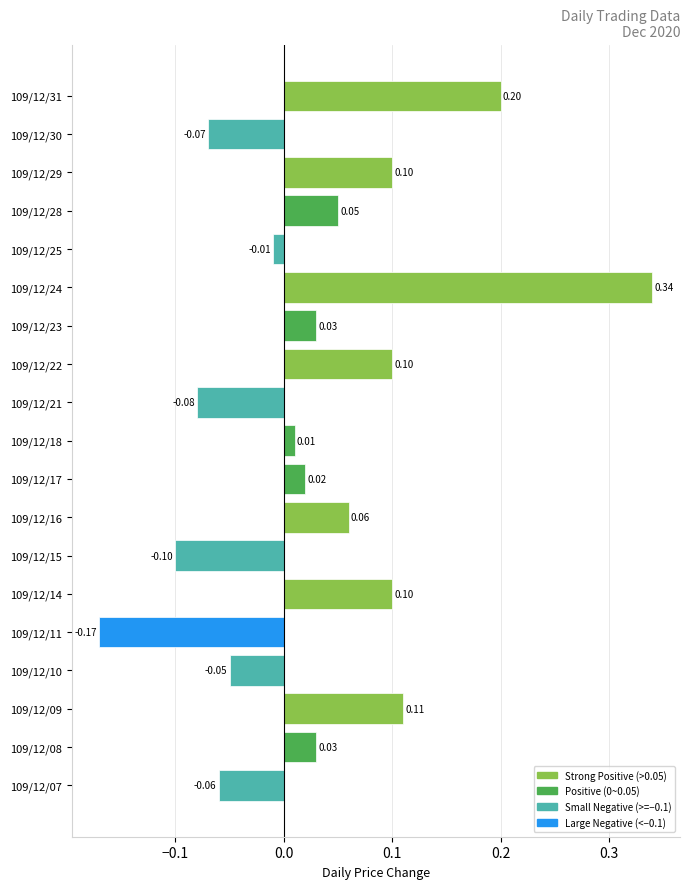

What is the difference between the maximum and minimum values?

0.5